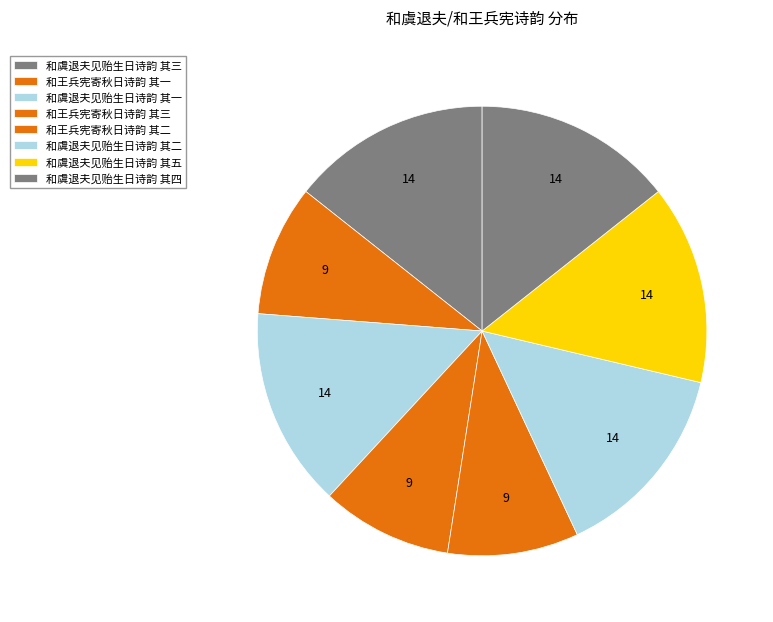

What is the smallest slice in the pie chart?

和王兵宪寄秋日诗韵 其一